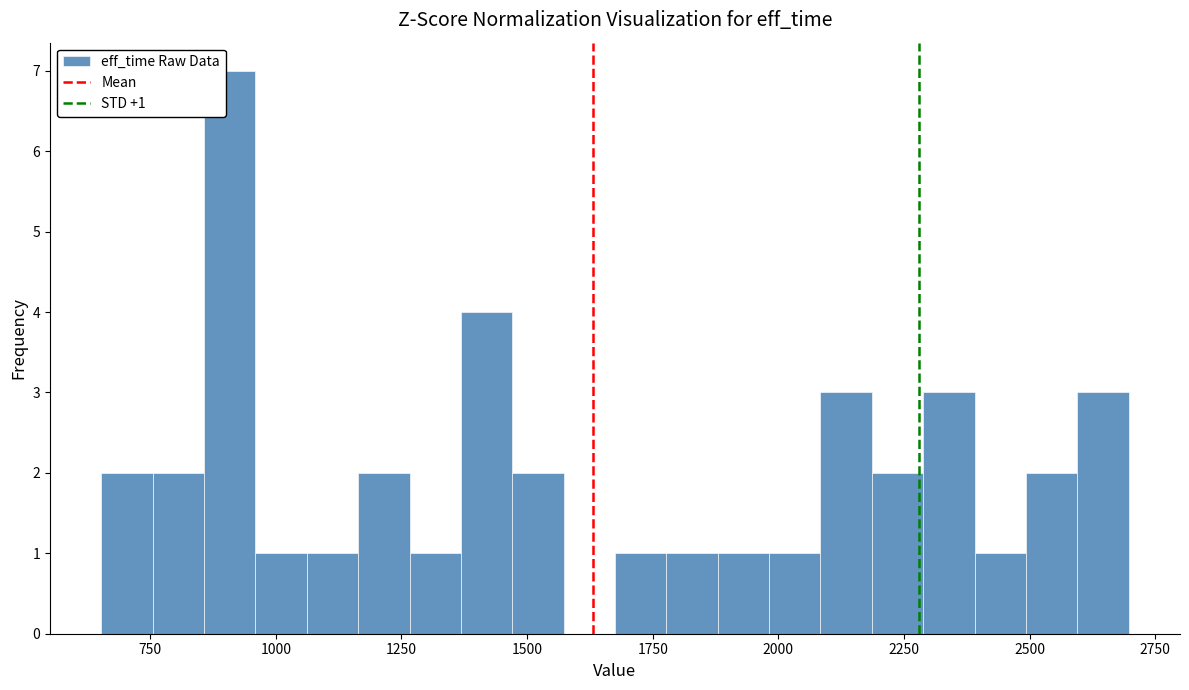

Read against the x-axis, roughly where is the centre of the tallest bar?

900